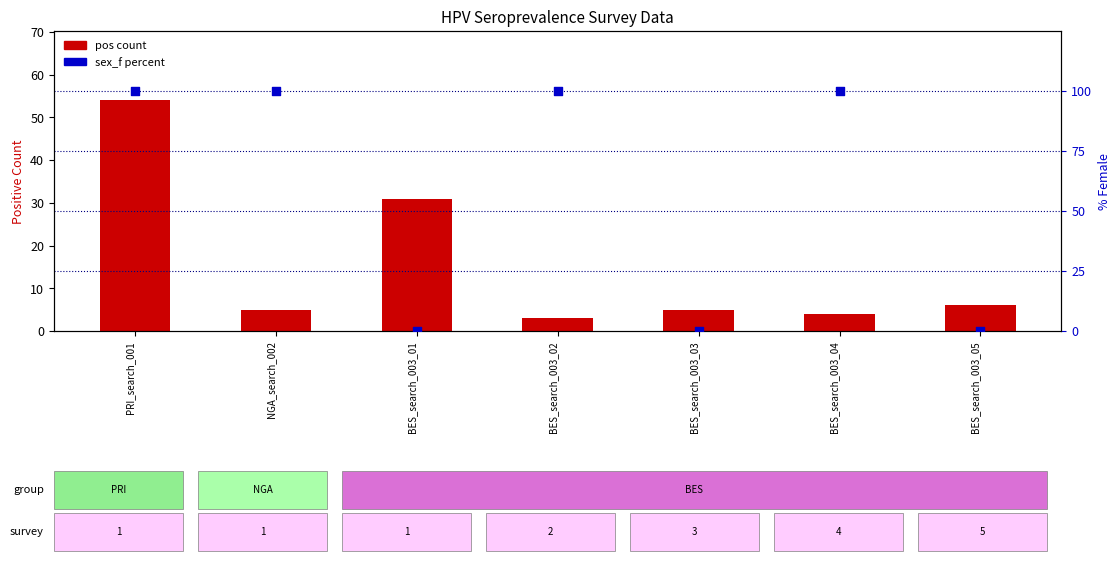

What are all the series names shown in the legend?

pos count, sex_f percent